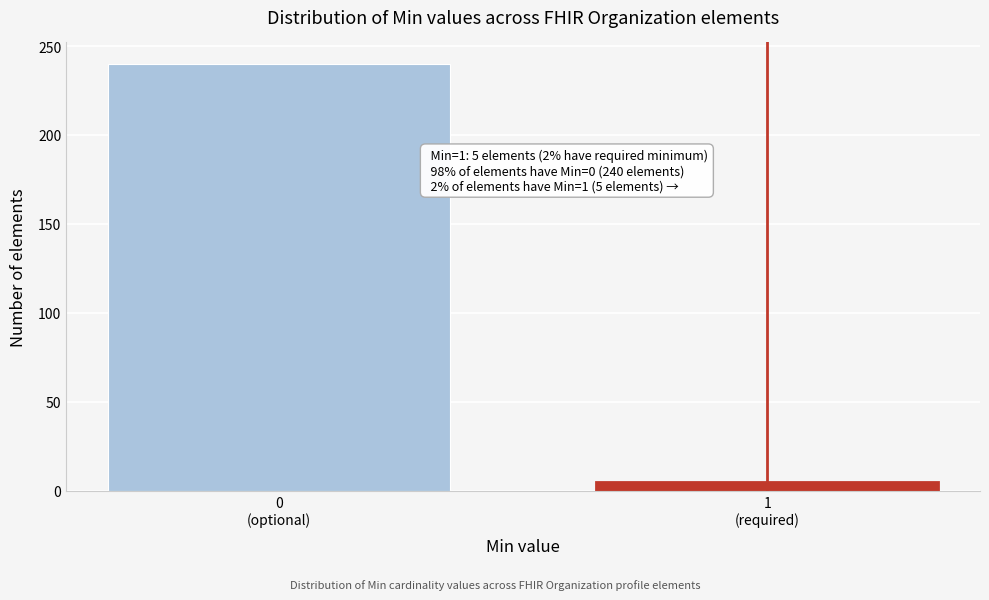

Reading right to left, transcribe all the data shown in this chart.

5	240